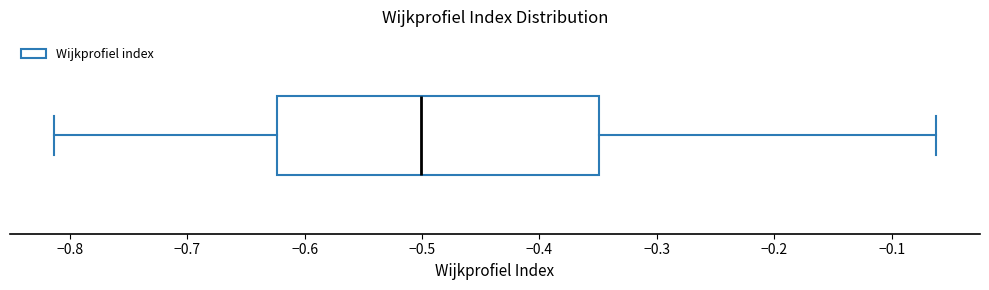

Where is the left edge of the box on the x-axis? The values are not printed on the chart, so give them approximately, as read against the axis.

-0.62